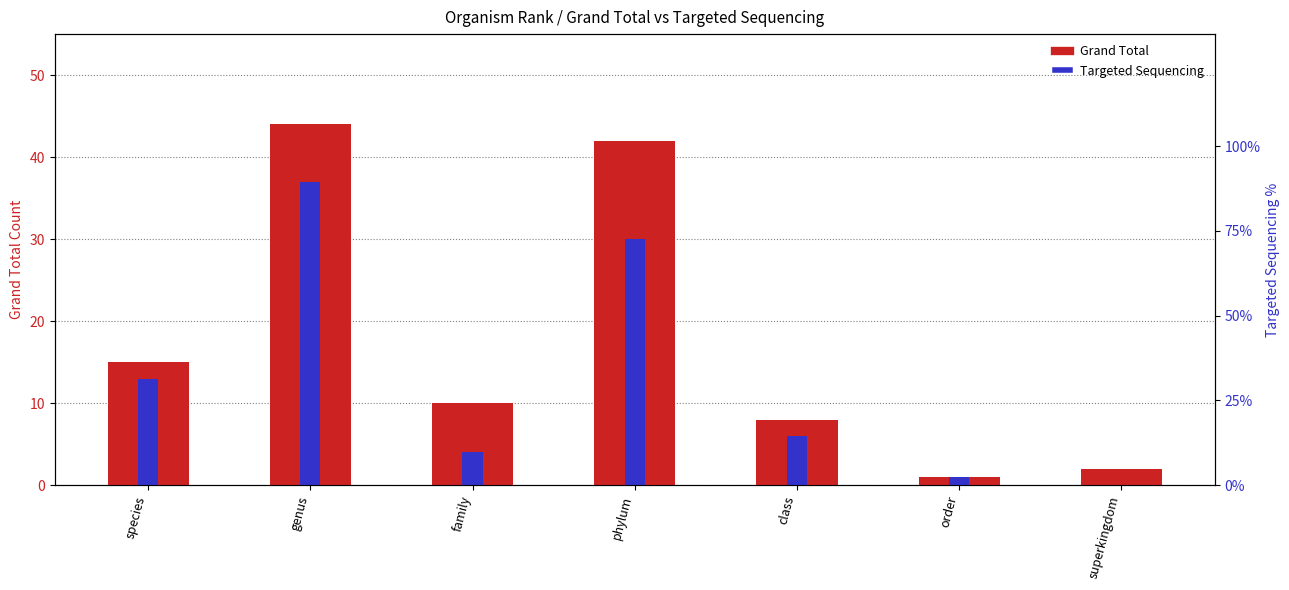

What is the difference between the Grand Total values at class and phylum?

34